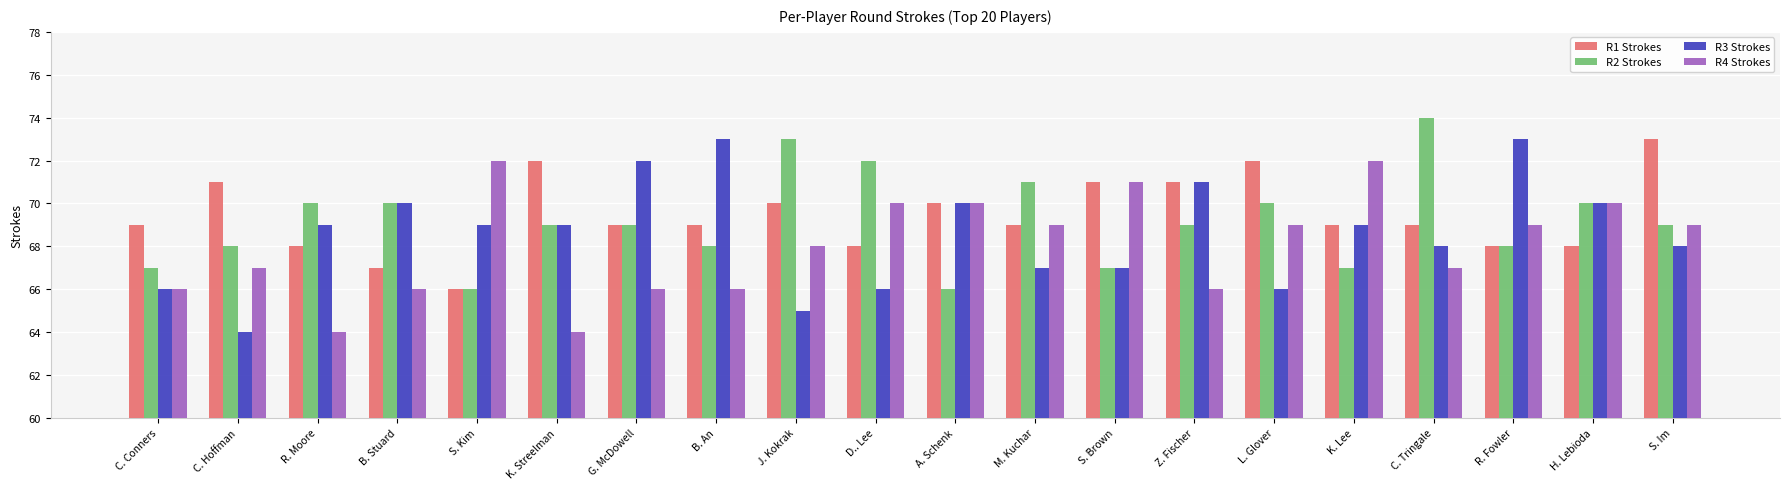

How many groups of bars are there?

20